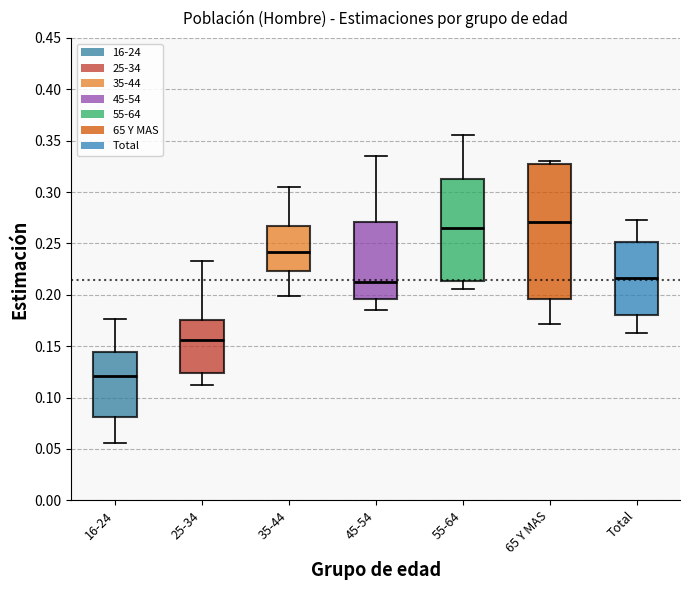

Which box's median line is the highest?

65 Y MAS